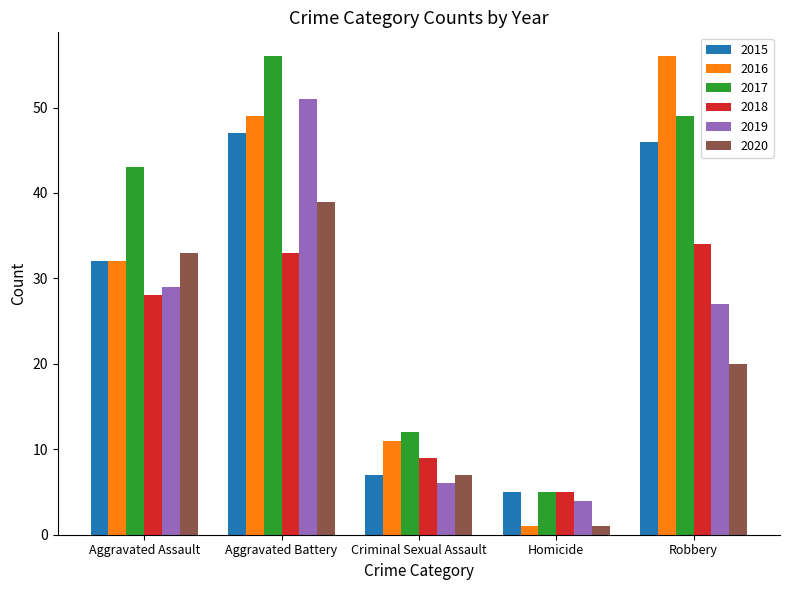

What is the difference between the maximum and second lowest values in the 2015 series?

40